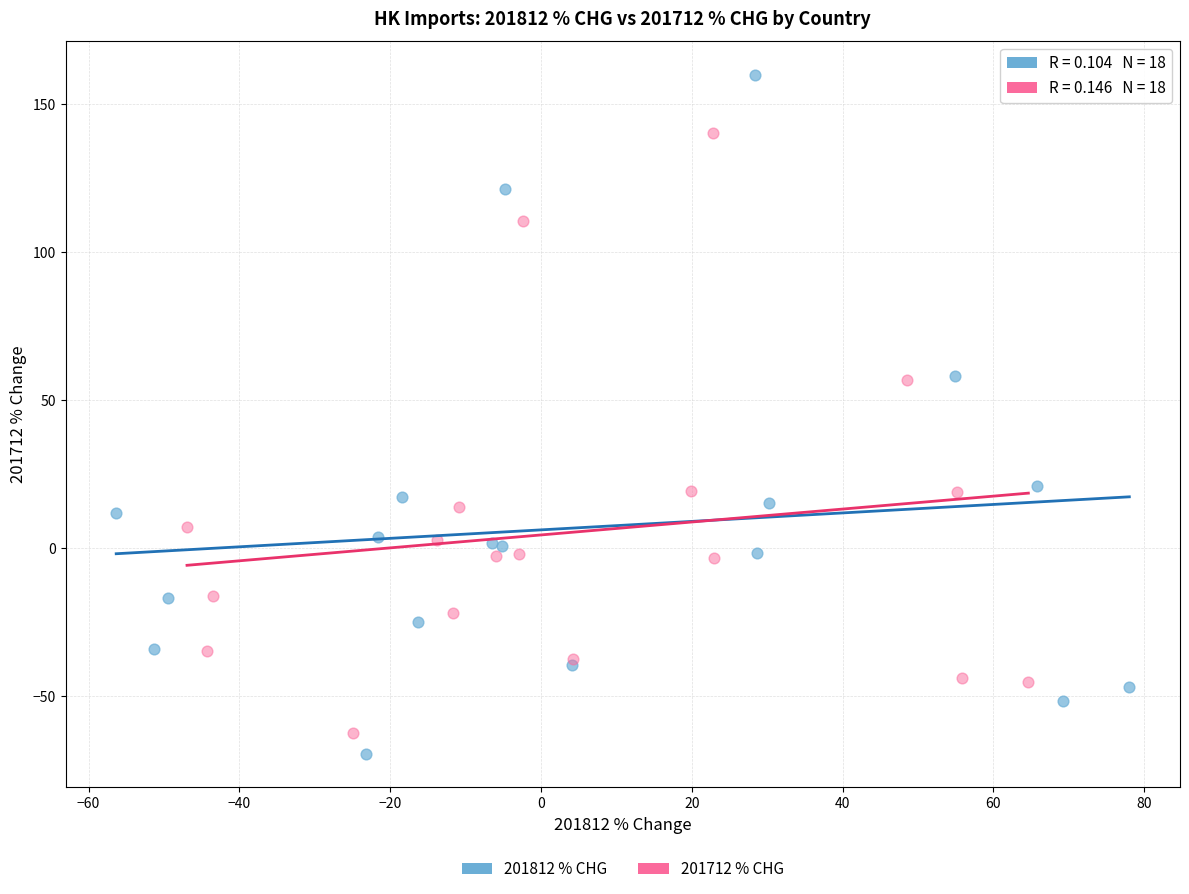

What are all the series names shown in the legend?

201812 % CHG, 201712 % CHG